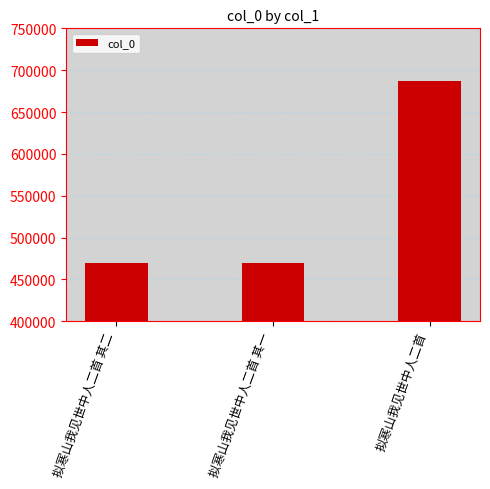

What is the label of the 1st bar from the right?

拟寒山我见世中人二首